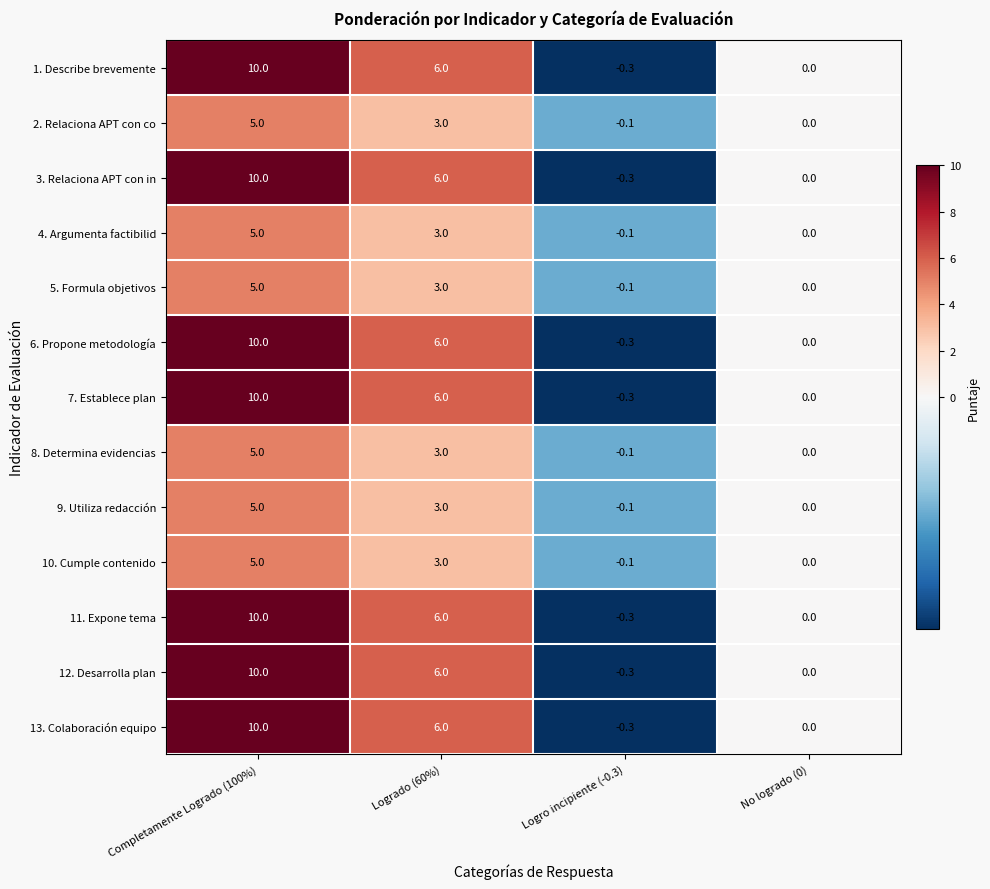

What is the sum of the 3. Relaciona APT con in values at No logrado (0) and Completamente Logrado (100%)?

10.0